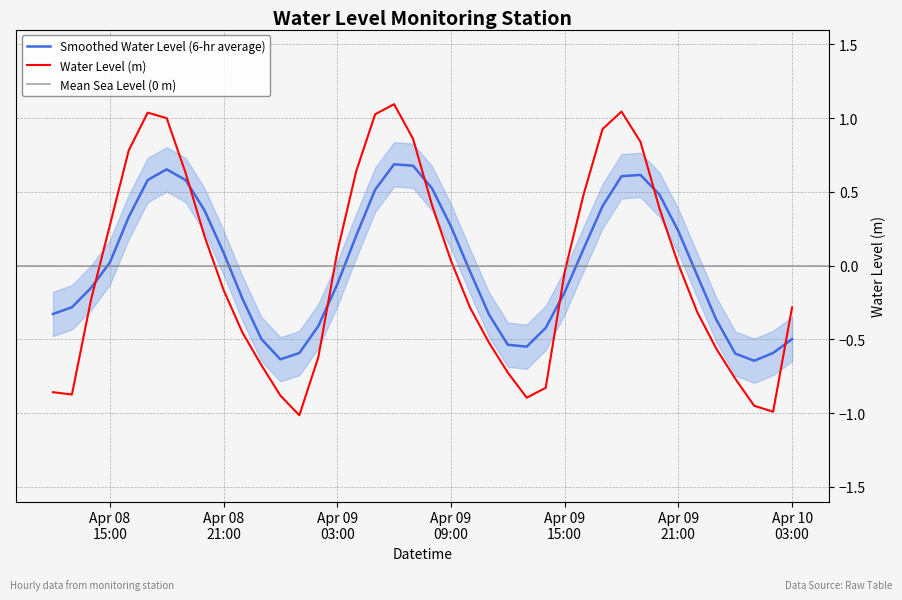

Does the chart have visible grid lines?

Yes